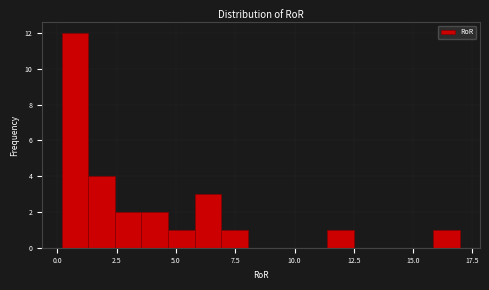

Read against the x-axis, roughly where is the centre of the tallest bar?

0.5